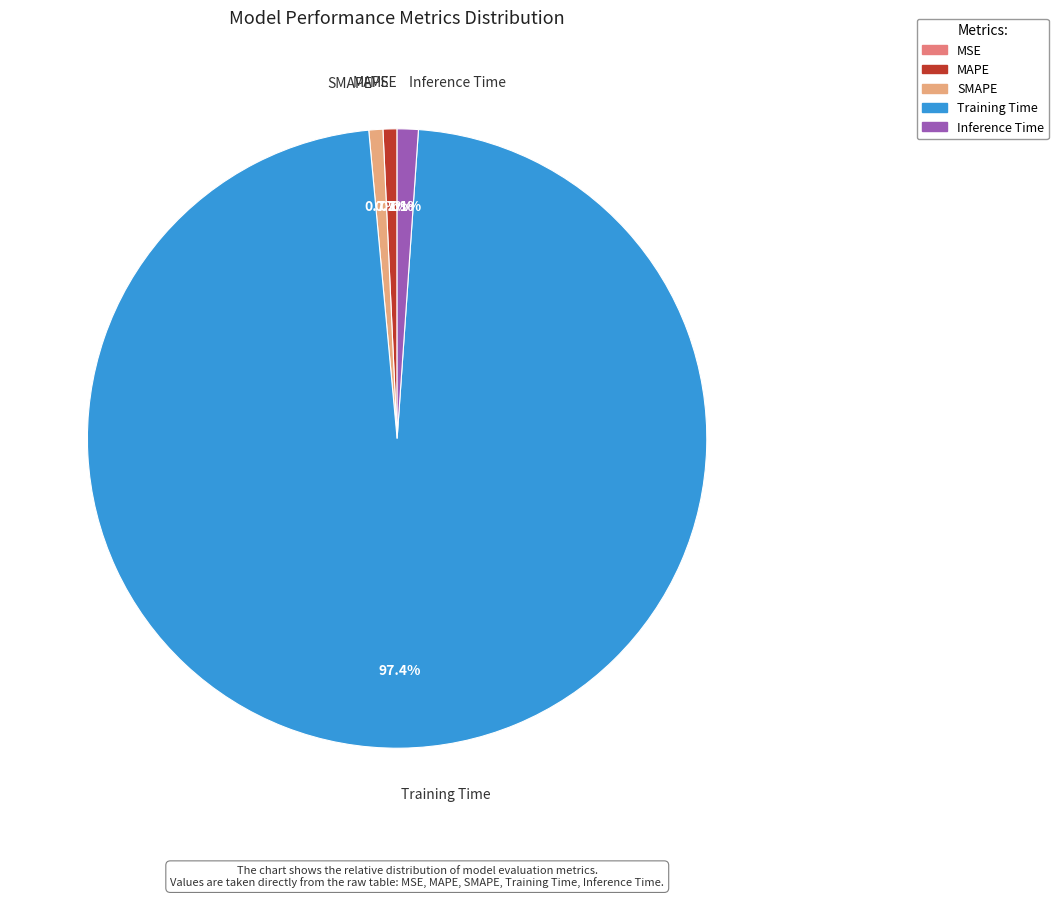

What portion of the pie excludes SMAPE?

99.3%